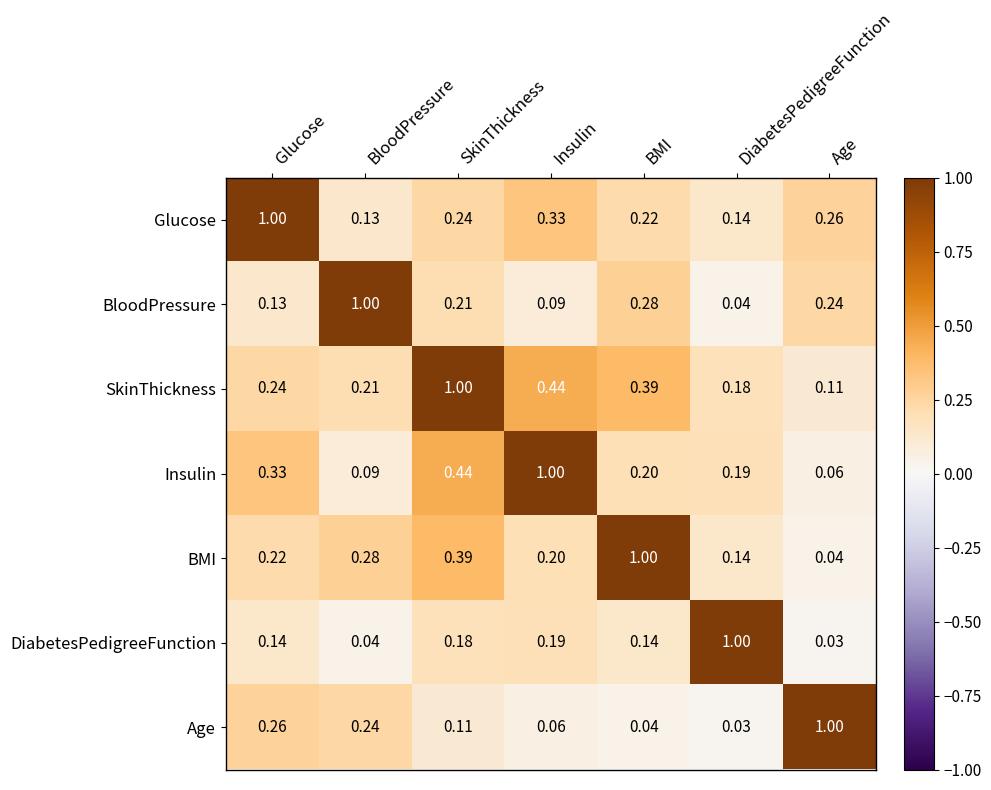

At which category is the sum across all series the highest?

SkinThickness